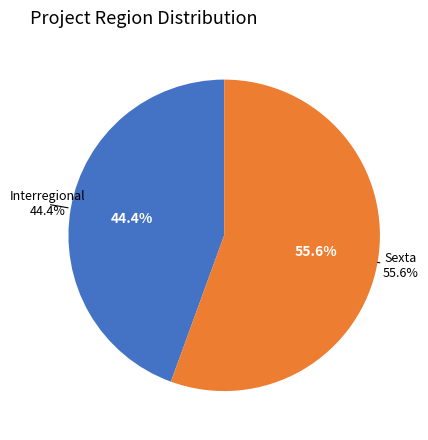

To the nearest percent, what is the average slice percentage?

50%